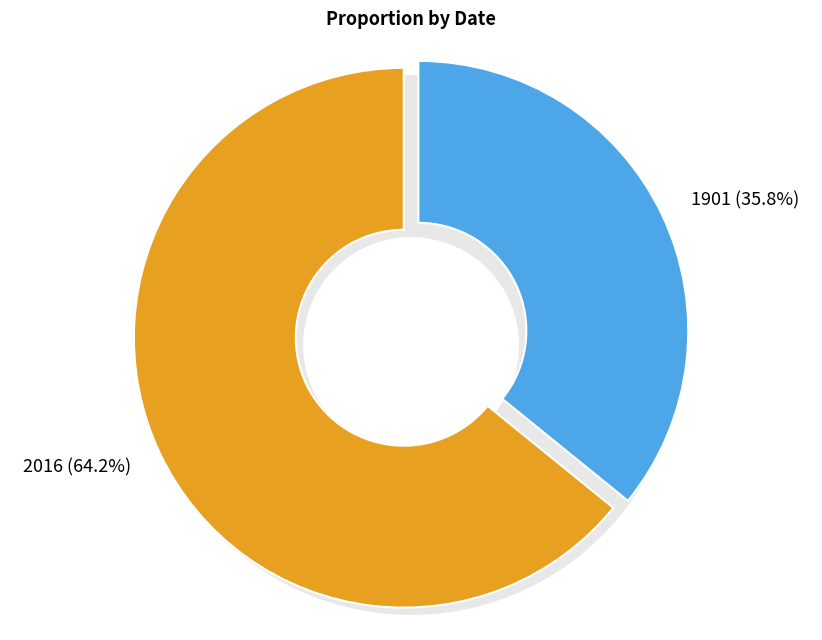

Between 2016 and 1901, which is larger?

2016